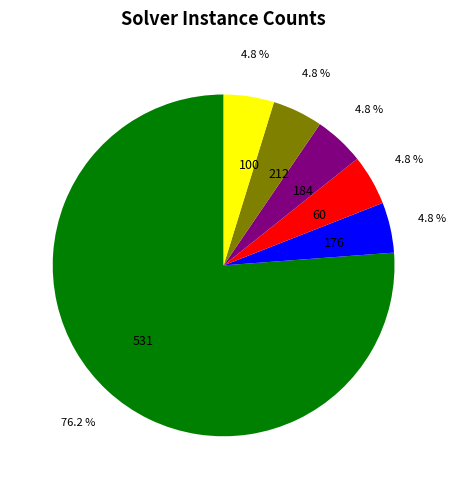

What is the ratio of the value at 212 to the value at 100?

1.0